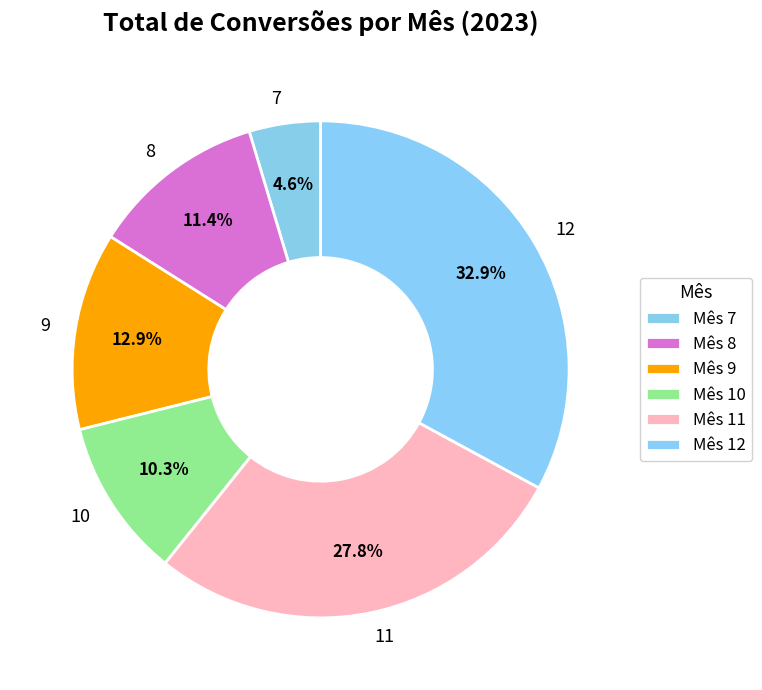

How many slices are in this pie chart?

6